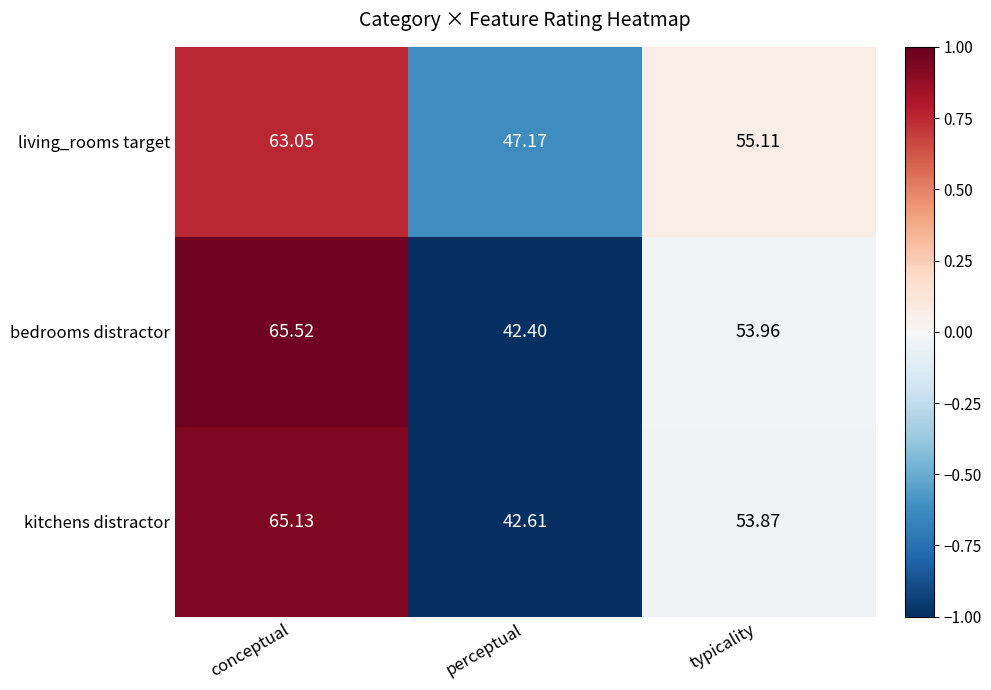

Which series has the largest range (max minus min)?

bedrooms distractor